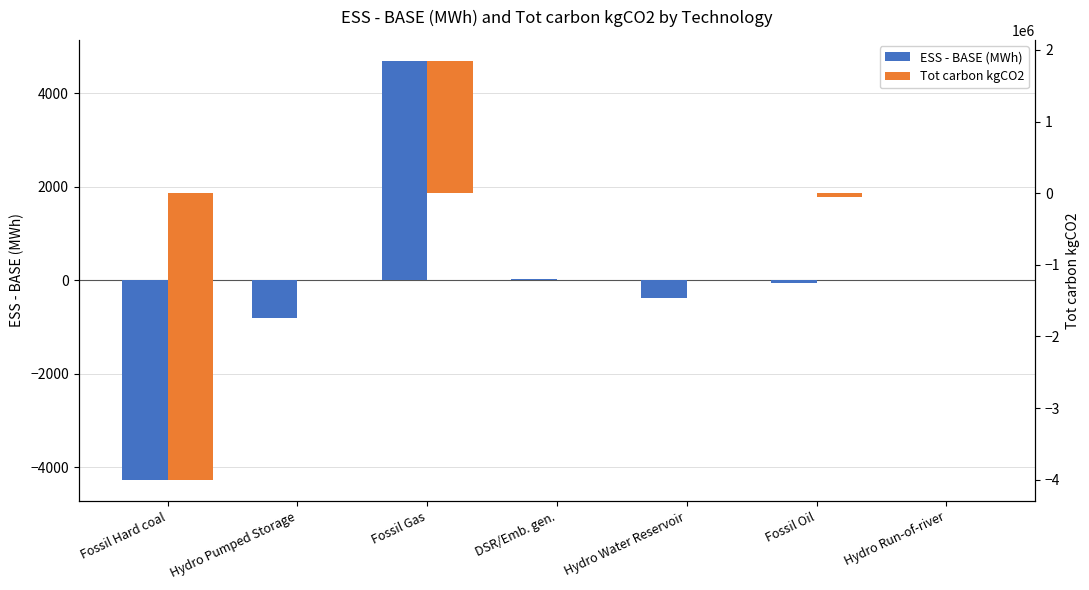

What is the approximate value of ESS - BASE (MWh) at Hydro Run-of-river?

3.3